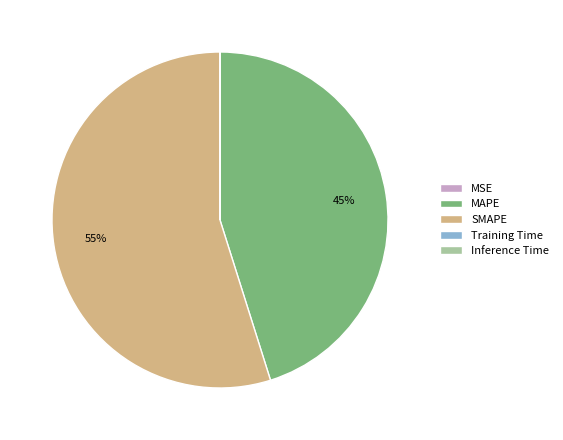

Which slice represents more than half of the pie?

SMAPE